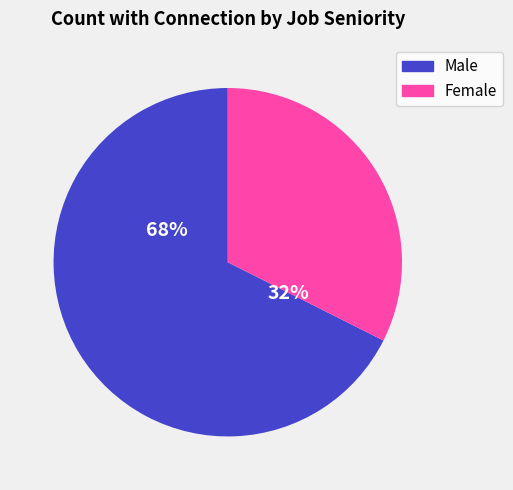

True or false: Partner accounts for 11% of the total.

False